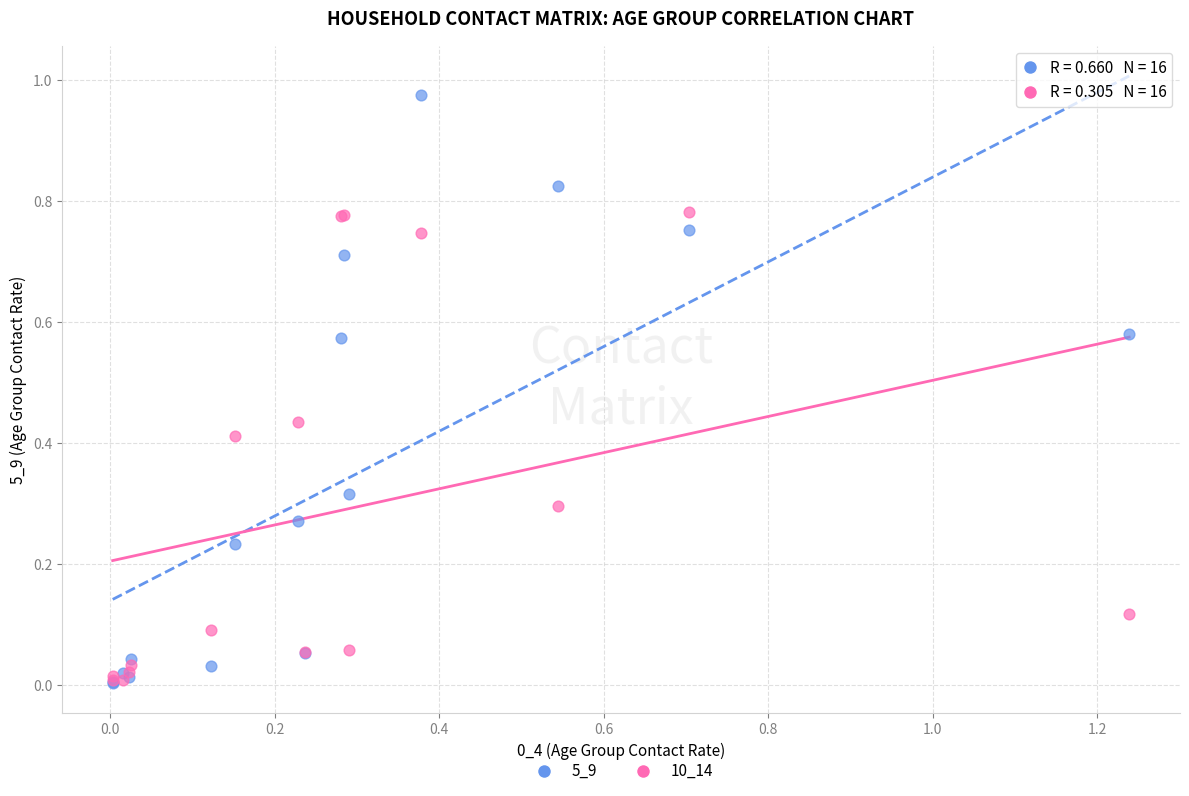

What are all the series names shown in the legend?

5_9, 10_14